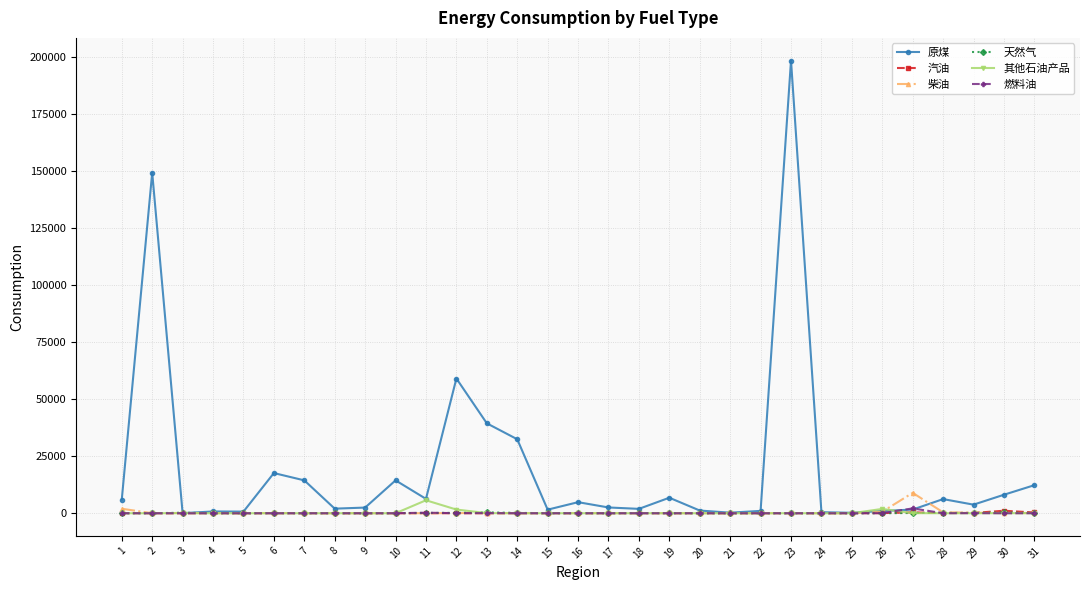

Which series ends up on top after the final intersection of 汽油 and 柴油?

汽油